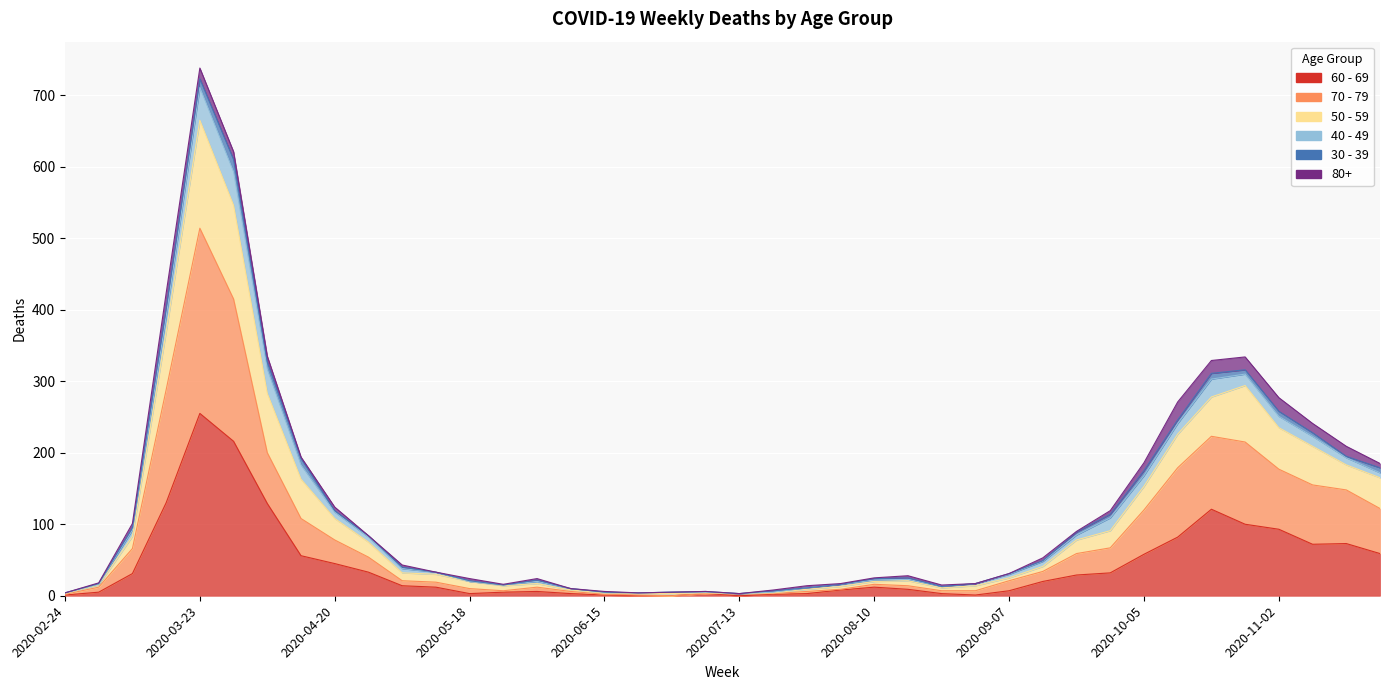

True or false: 60 - 69 has more than 0 interior local peaks.

True